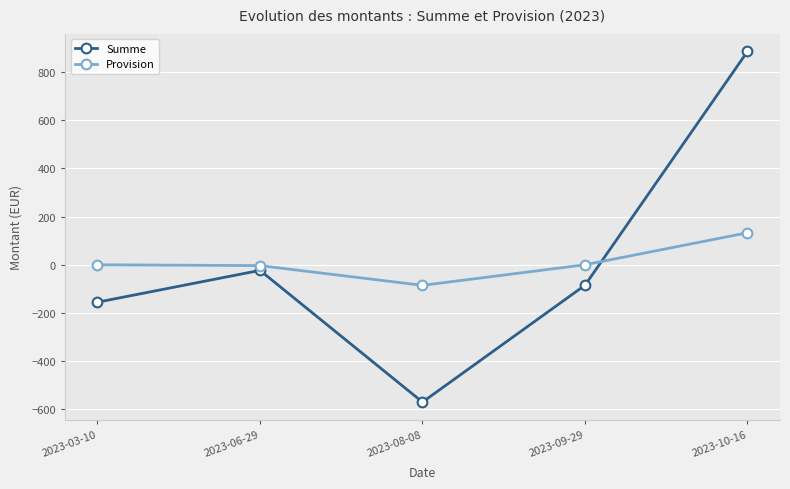

Is this an area chart (filled region under the line)?

No